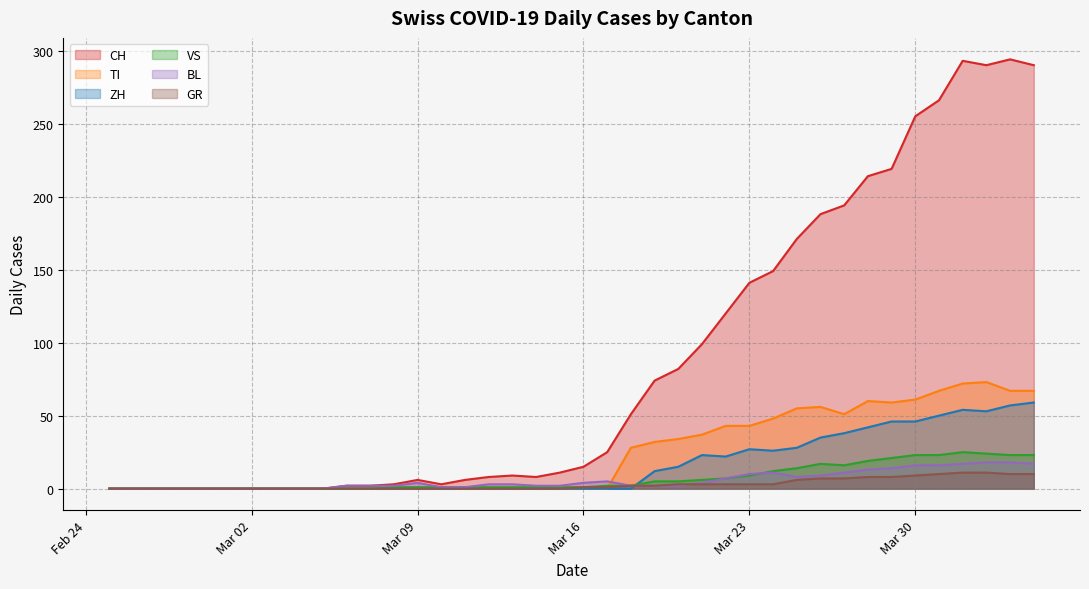

Which series has the widest spread of values?

CH